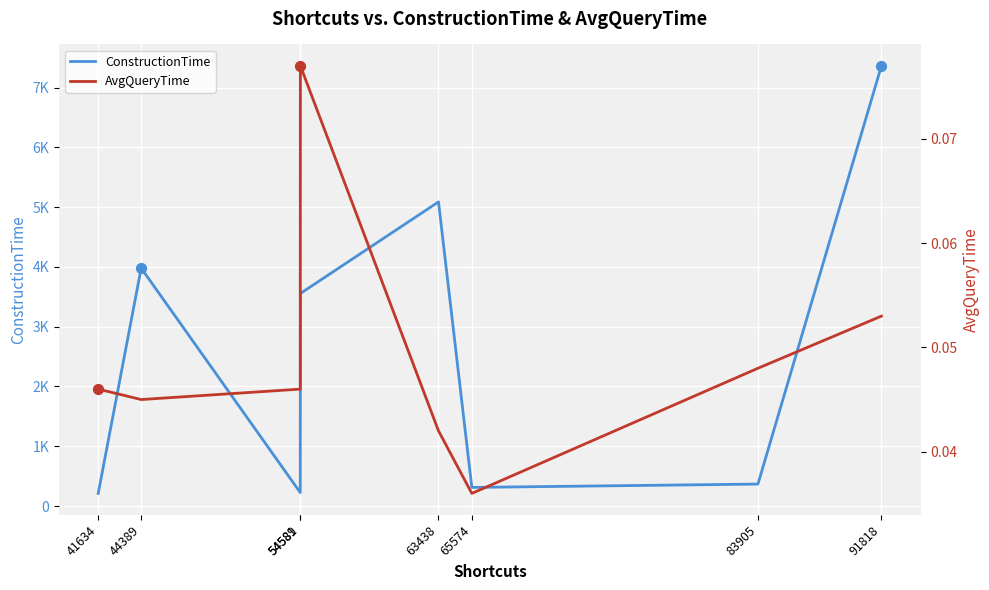

Which series contains the lowest Y value?

AvgQueryTime